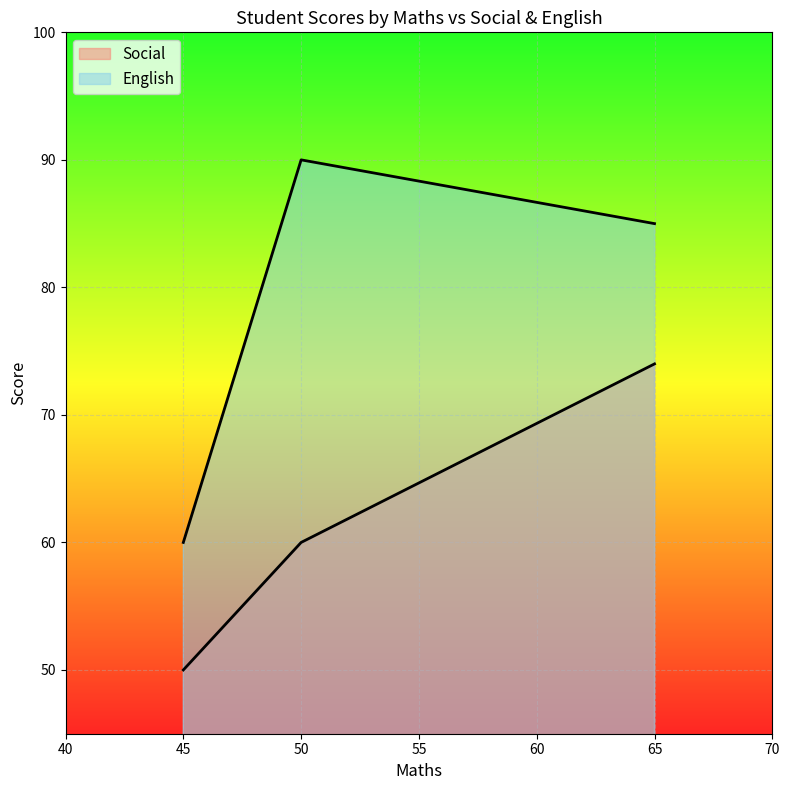

How many data points in Social are less than 60?

1